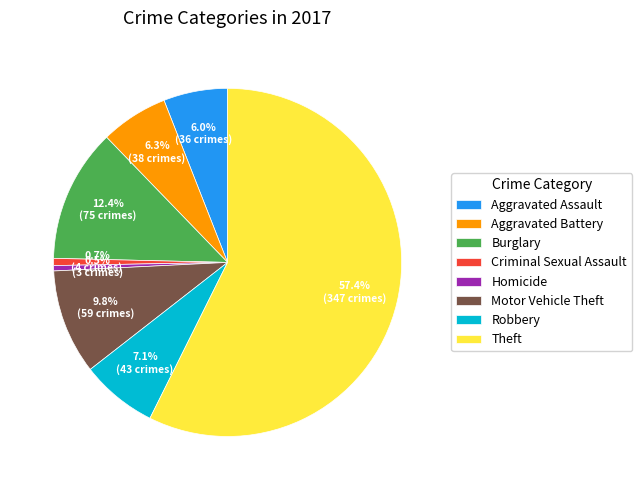

Does Burglary account for over 50% of the chart?

No